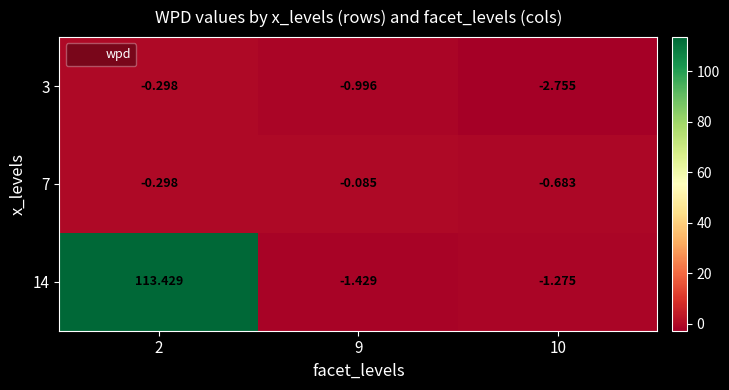

Which category has the lowest value across all series?

10